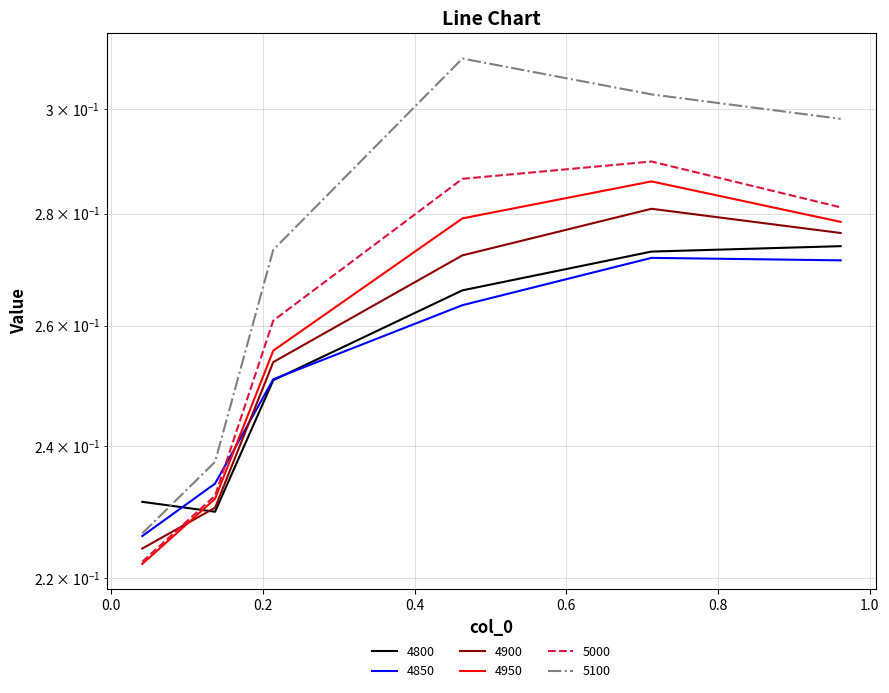

What are all the series names shown in the legend?

4800, 4850, 4900, 4950, 5000, 5100